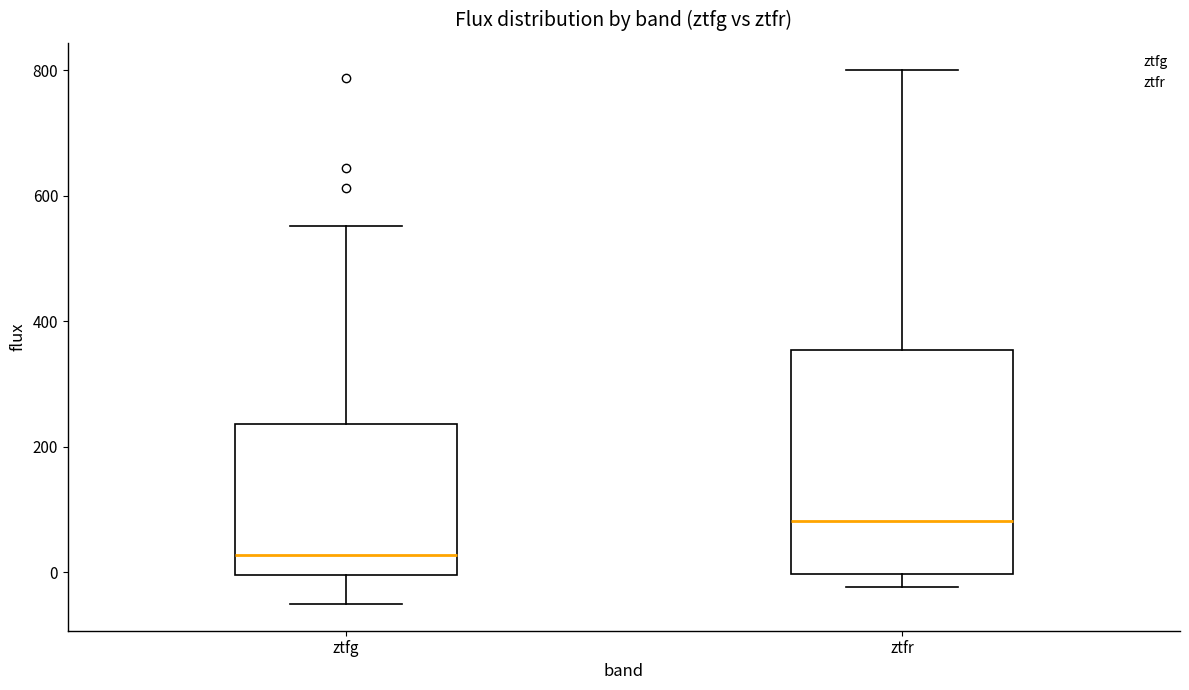

Comparing the boxes themselves (not the whiskers), which one is the tallest?

ztfr